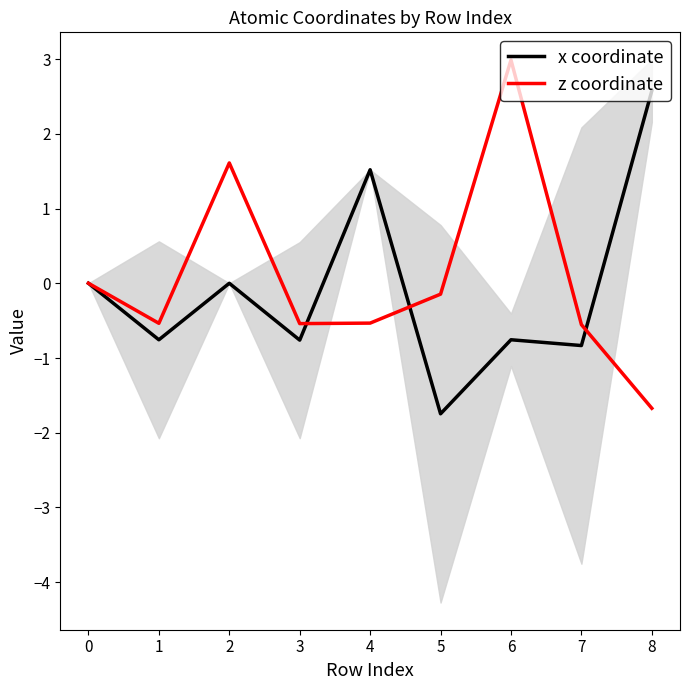

How many values in the x coordinate series are below 0?

5